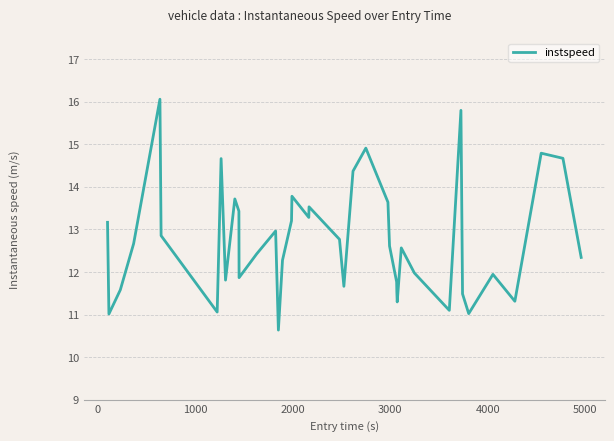

What is the difference between the maximum and minimum values?

5.4